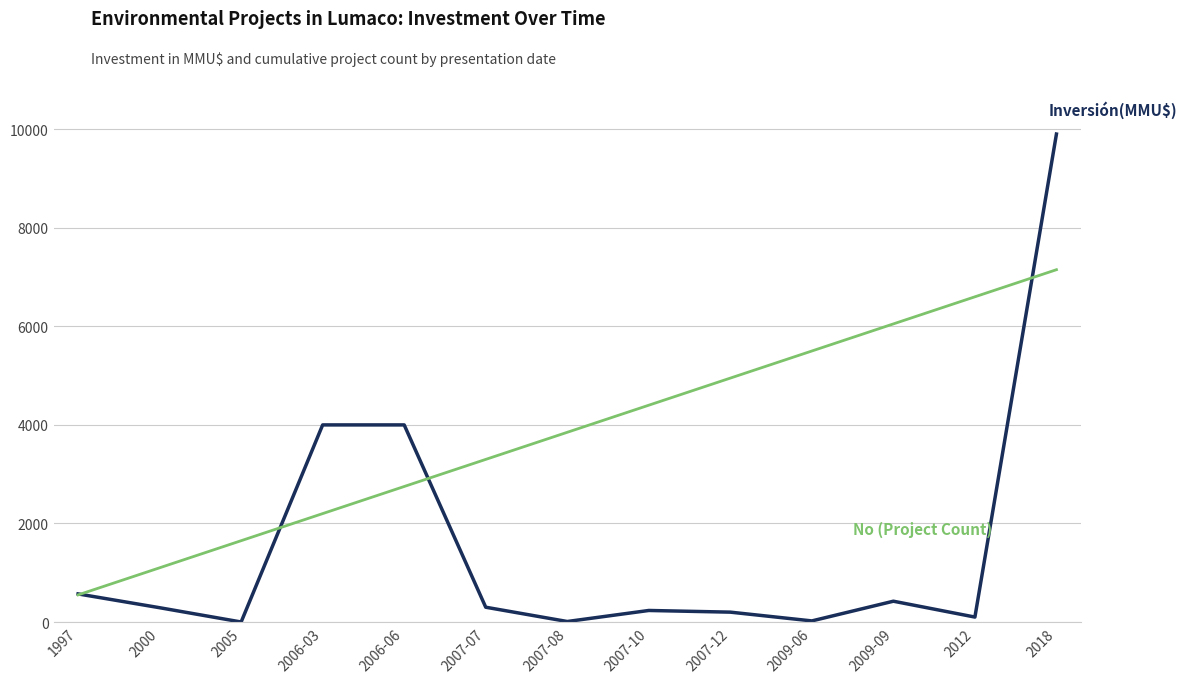

What position from the right is 2007-08?

7